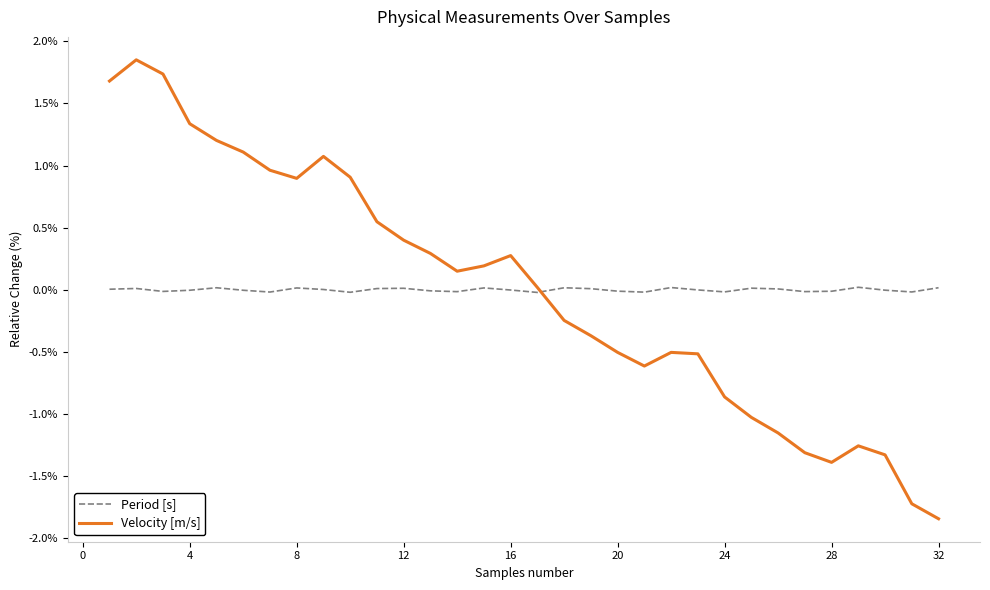

Rank the series by their maximum value, from lowest to highest.

Period [s], Velocity [m/s]